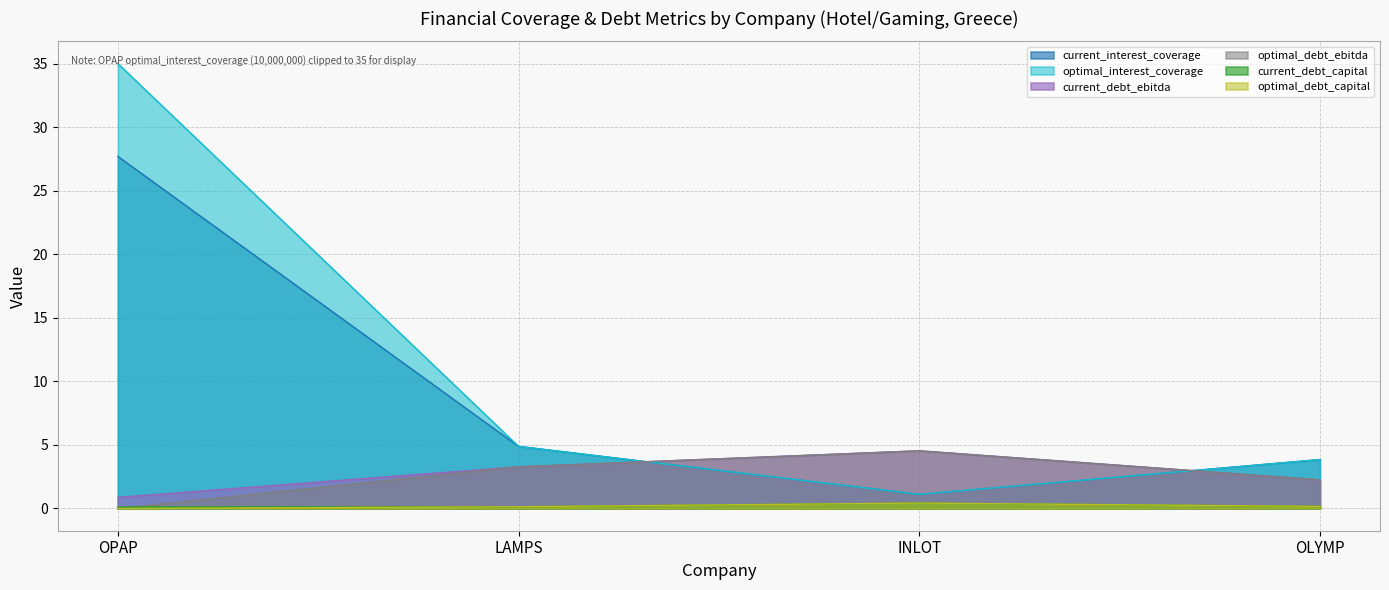

At which category is the sum across all series the highest?

OPAP